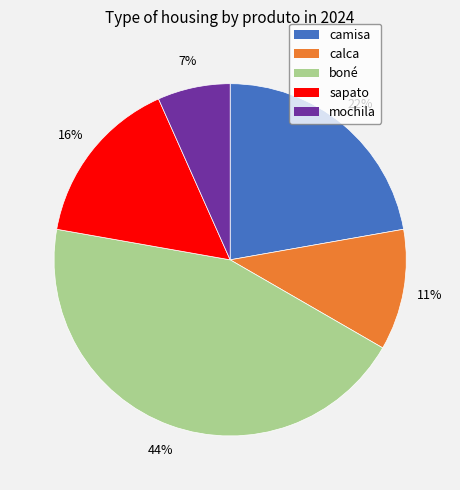

Does sapato account for over 50% of the chart?

No